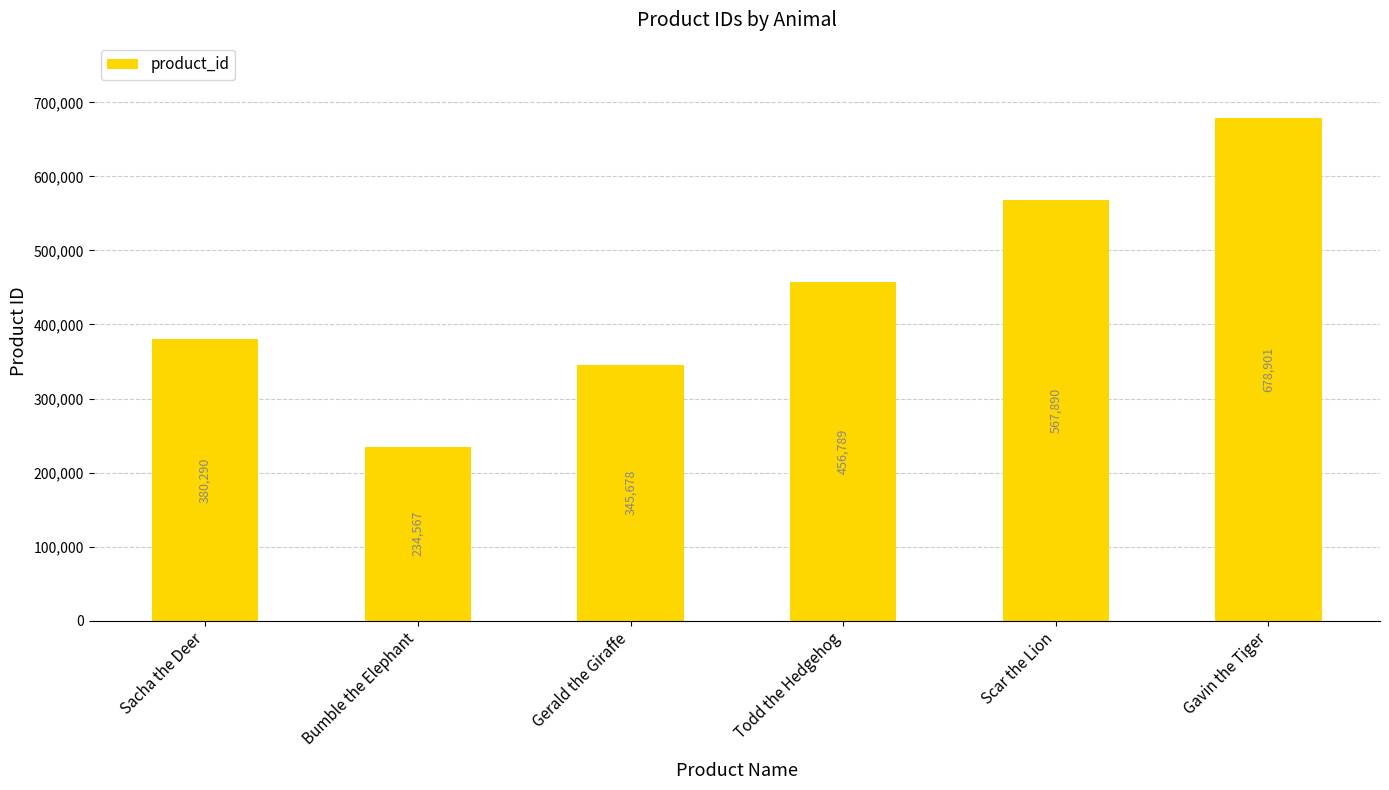

Are the bars grouped side by side (vs. stacked)?

No